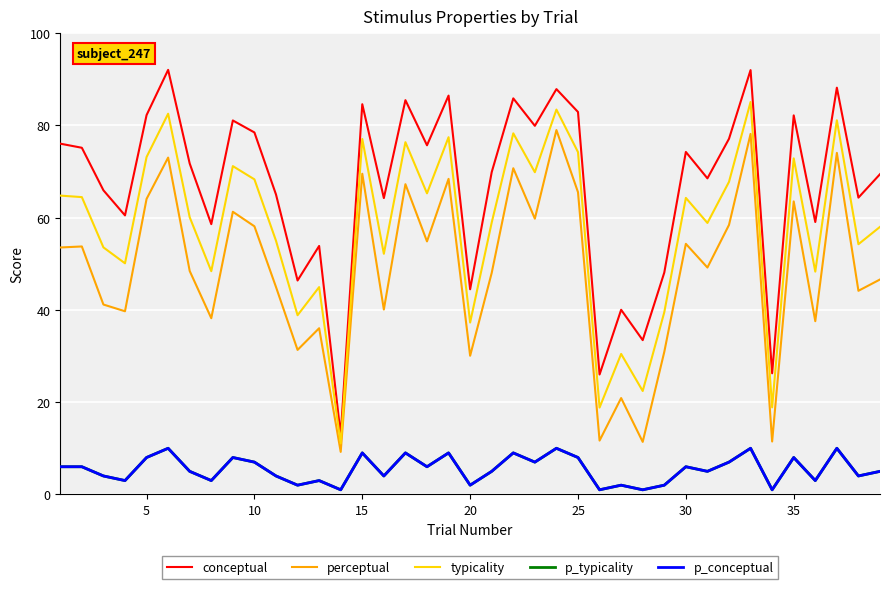

Does the chart have visible grid lines?

Yes